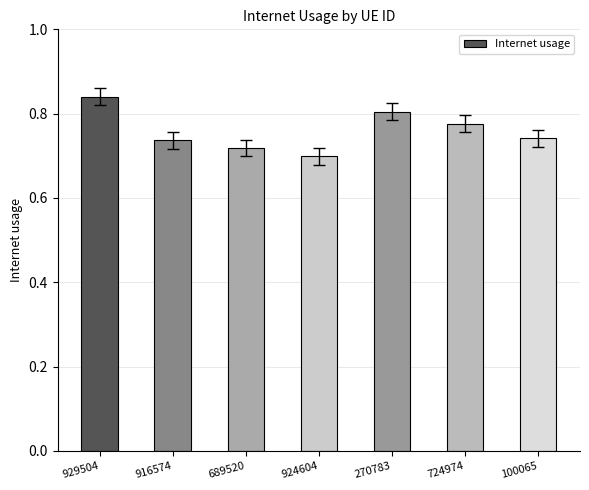

Count the values in the range 0 to 1.

7